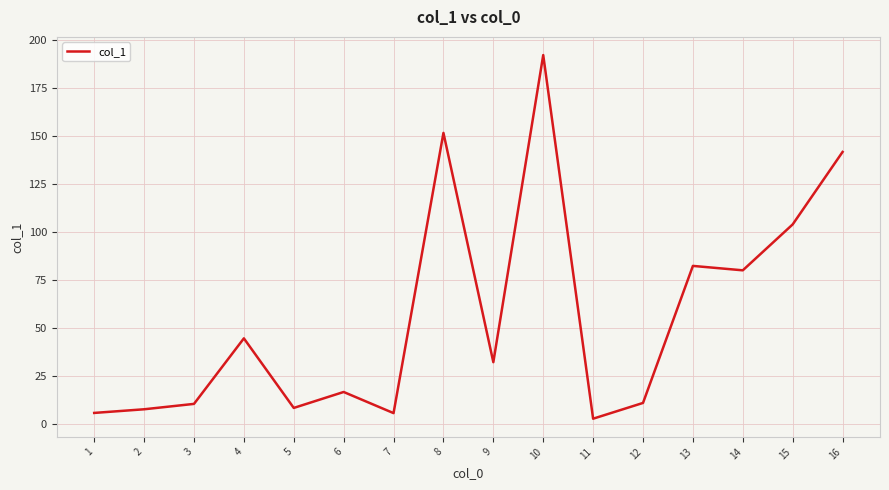

At which category does the chart reach its peak across all series?

10